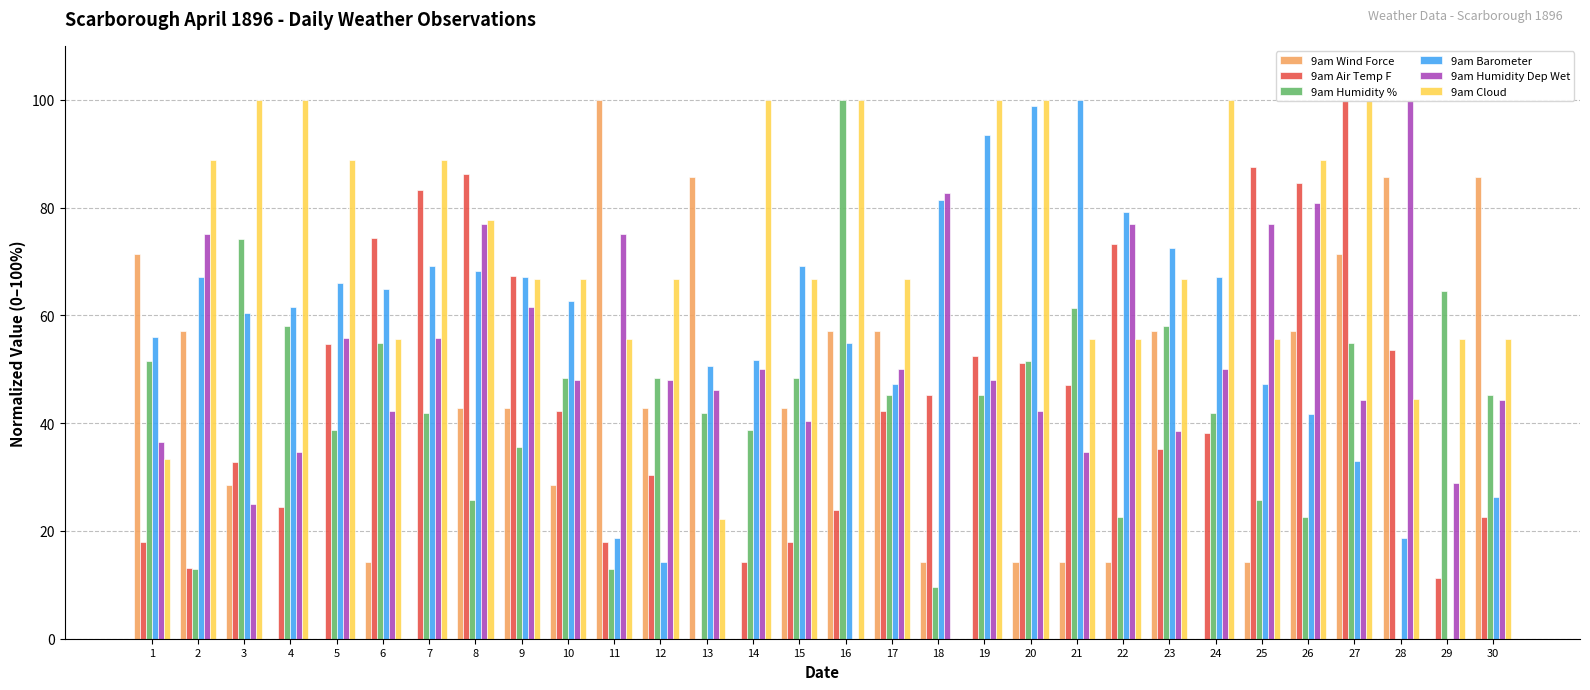

Are the bars horizontal?

No